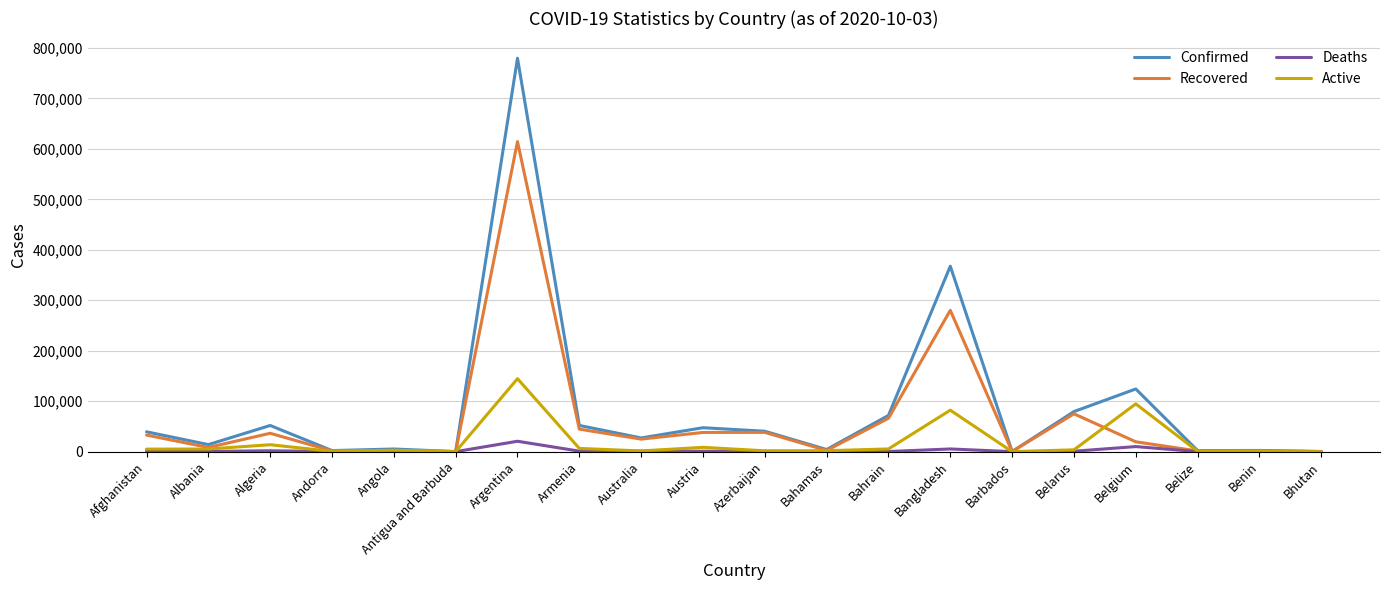

Which series has the largest total across all categories?

Confirmed